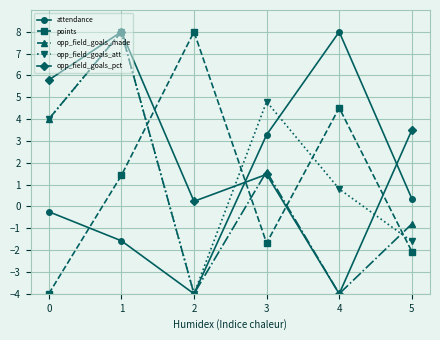

What is the difference between the opp_field_goals_att values at 1 and 0?

4.0